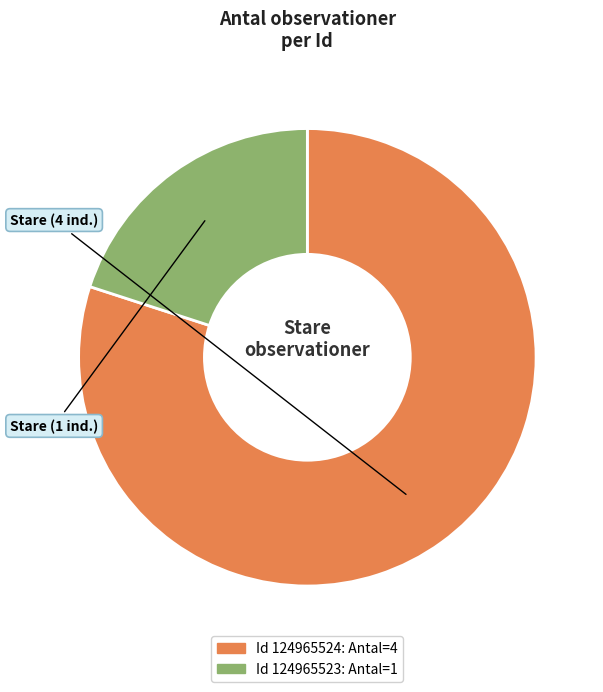

Is there any slice that represents more than half of the pie?

Yes